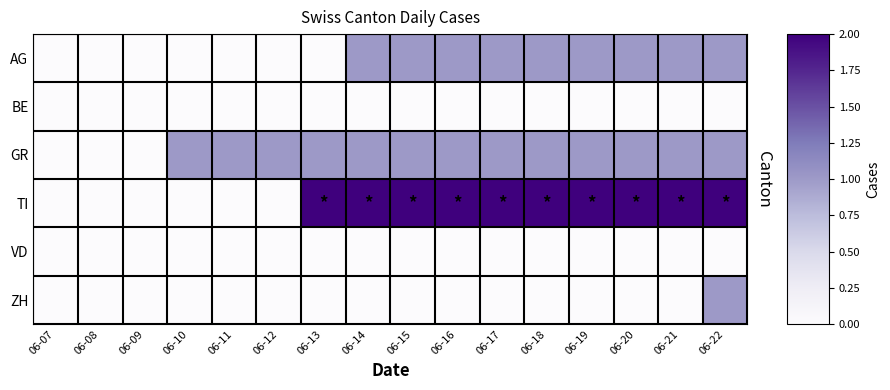

Reading right to left, transcribe all the data shown in this chart.

AG: 06-22=1	06-21=1	06-20=1	06-19=1	06-18=1	06-17=1	06-16=1	06-15=1	06-14=1	06-13=0	06-12=0	06-11=0	06-10=0	06-09=0	06-08=0	06-07=0
BE: 06-22=0	06-21=0	06-20=0	06-19=0	06-18=0	06-17=0	06-16=0	06-15=0	06-14=0	06-13=0	06-12=0	06-11=0	06-10=0	06-09=0	06-08=0	06-07=0
GR: 06-22=1	06-21=1	06-20=1	06-19=1	06-18=1	06-17=1	06-16=1	06-15=1	06-14=1	06-13=1	06-12=1	06-11=1	06-10=1	06-09=0	06-08=0	06-07=0
TI: 06-22=2	06-21=2	06-20=2	06-19=2	06-18=2	06-17=2	06-16=2	06-15=2	06-14=2	06-13=2	06-12=0	06-11=0	06-10=0	06-09=0	06-08=0	06-07=0
VD: 06-22=0	06-21=0	06-20=0	06-19=0	06-18=0	06-17=0	06-16=0	06-15=0	06-14=0	06-13=0	06-12=0	06-11=0	06-10=0	06-09=0	06-08=0	06-07=0
ZH: 06-22=1	06-21=0	06-20=0	06-19=0	06-18=0	06-17=0	06-16=0	06-15=0	06-14=0	06-13=0	06-12=0	06-11=0	06-10=0	06-09=0	06-08=0	06-07=0